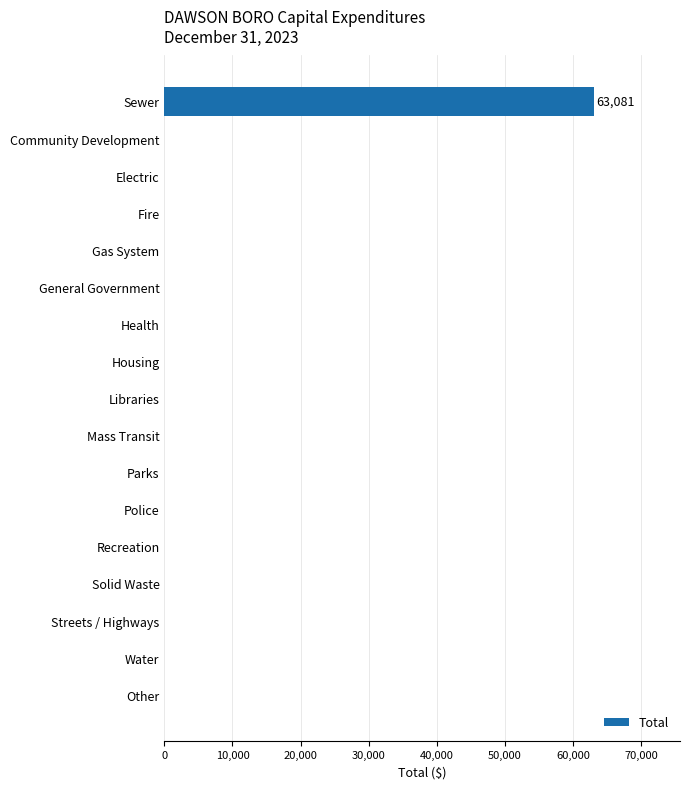

What is the sum of all values?

63081